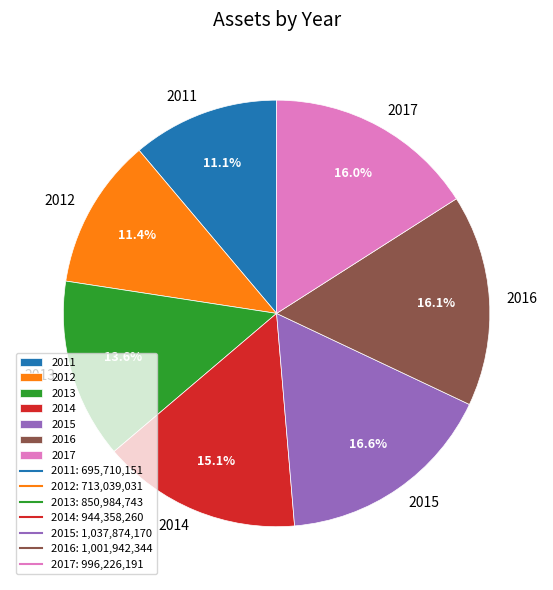

To the nearest percent, what portion does 2013 represent?

14%